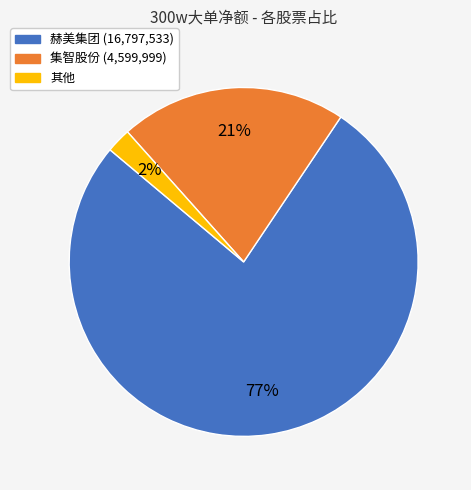

Does any single category account for the majority?

Yes